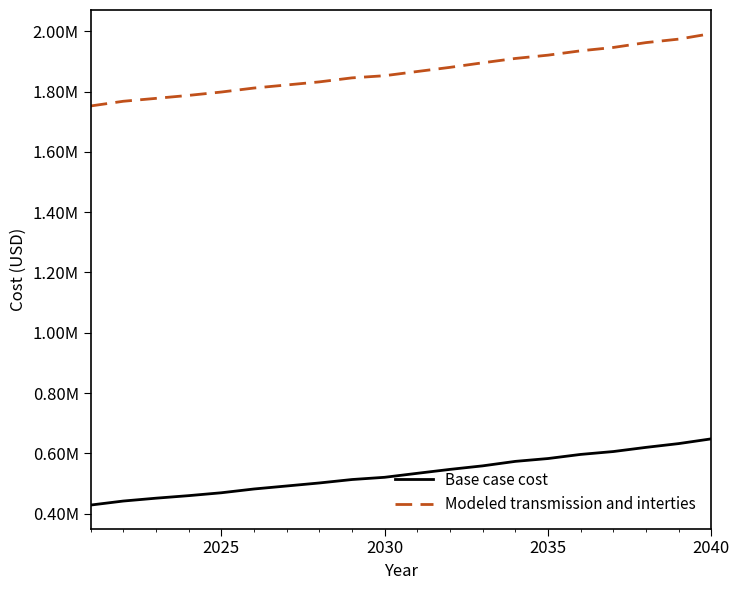

What is the maximum value for Base case cost?

647946.2